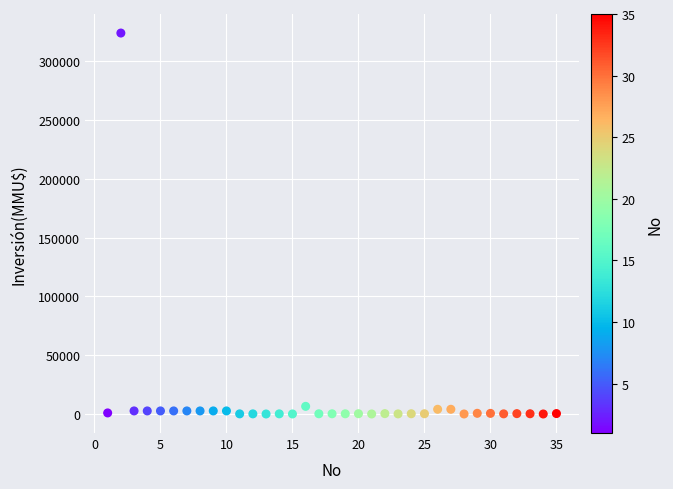

What is the range of Y values (max minus min)?

324020